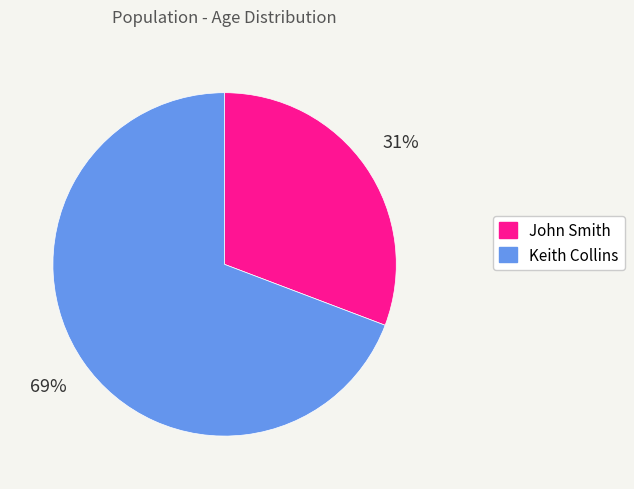

Does Keith Collins account for over 50% of the chart?

Yes